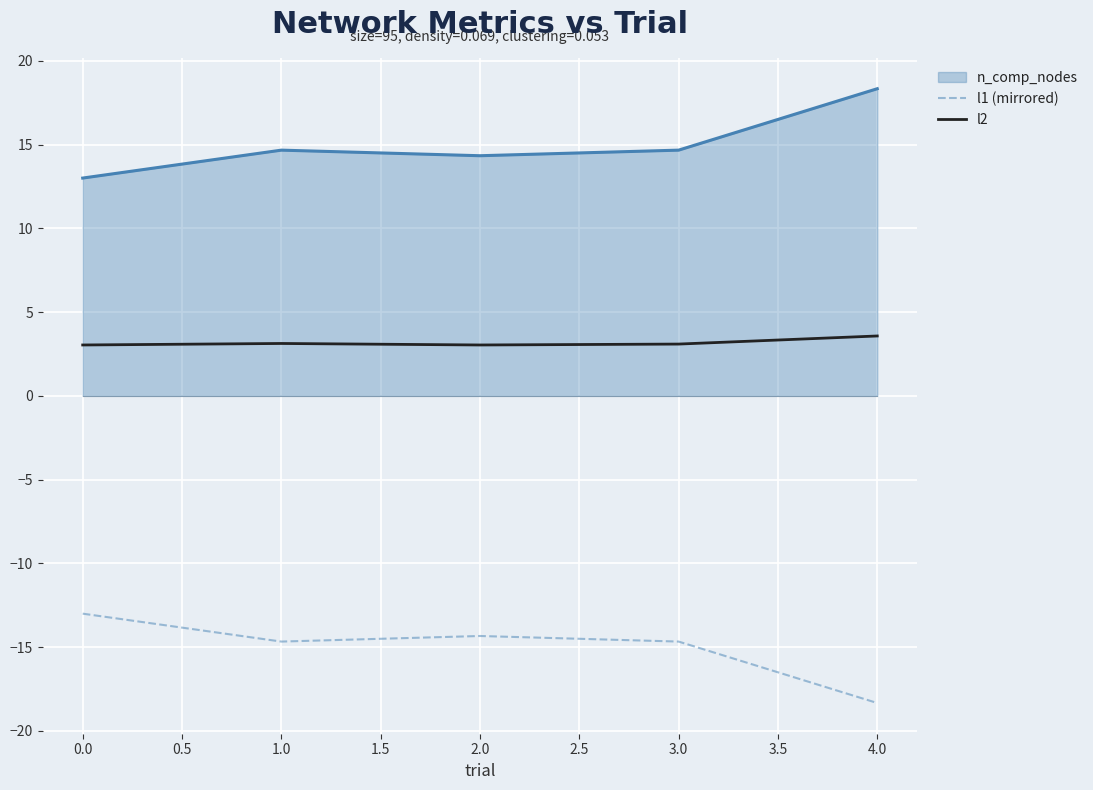

What is the difference between the maximum and minimum values in the l1 (mirrored) series?

5.3